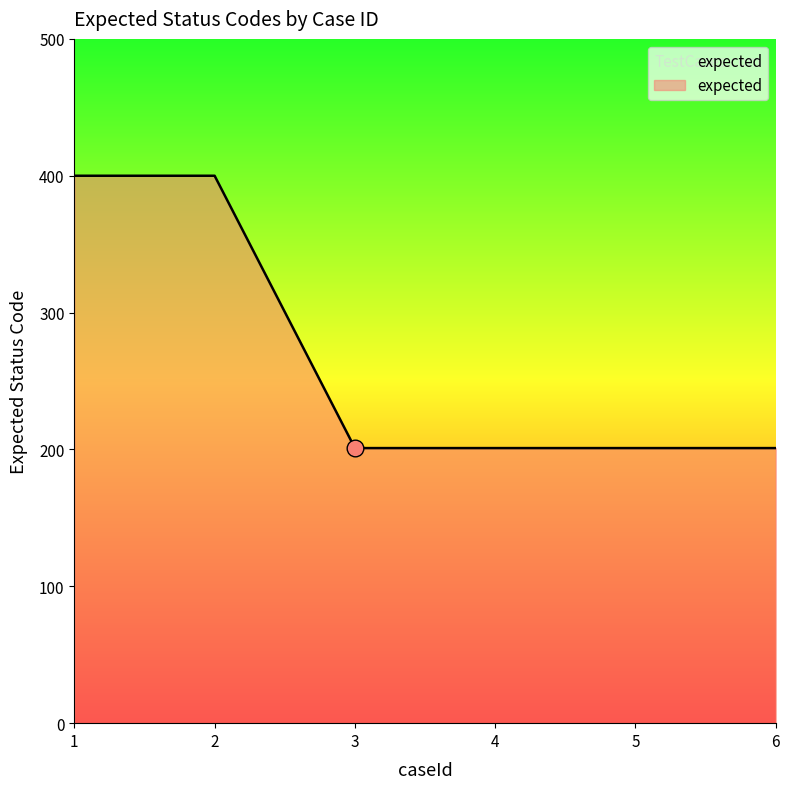

What is the minimum value shown in the chart?

201